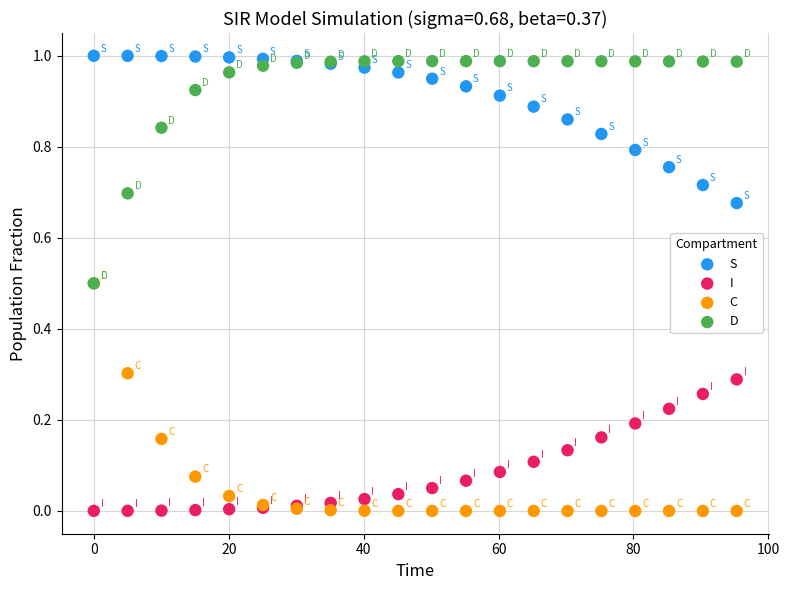

Which series has the largest Y range (max minus min)?

C